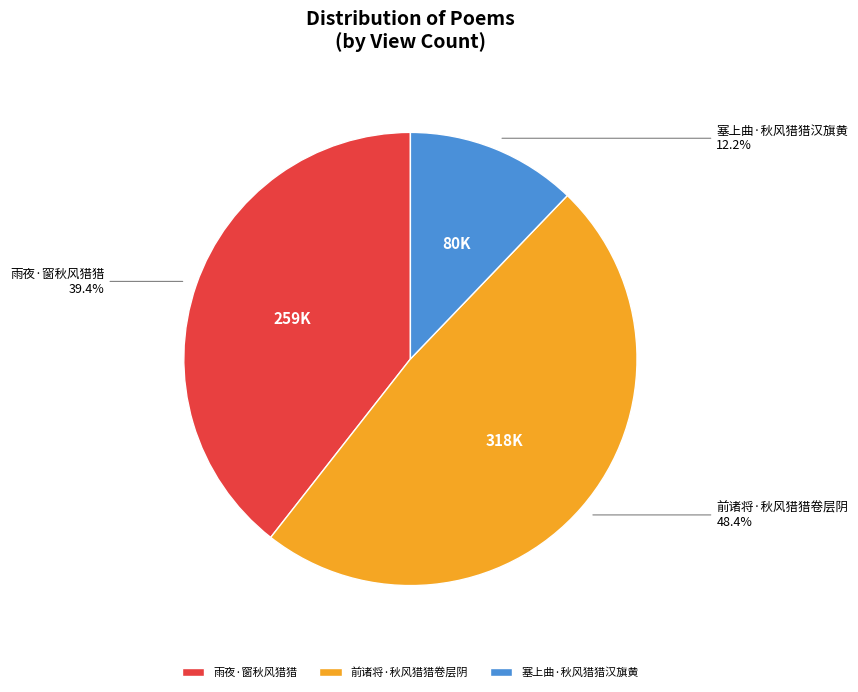

To the nearest percent, what is the difference between the 塞上曲·秋风猎猎汉旗黄 and 雨夜·窗秋风猎猎 slice percentages?

27%